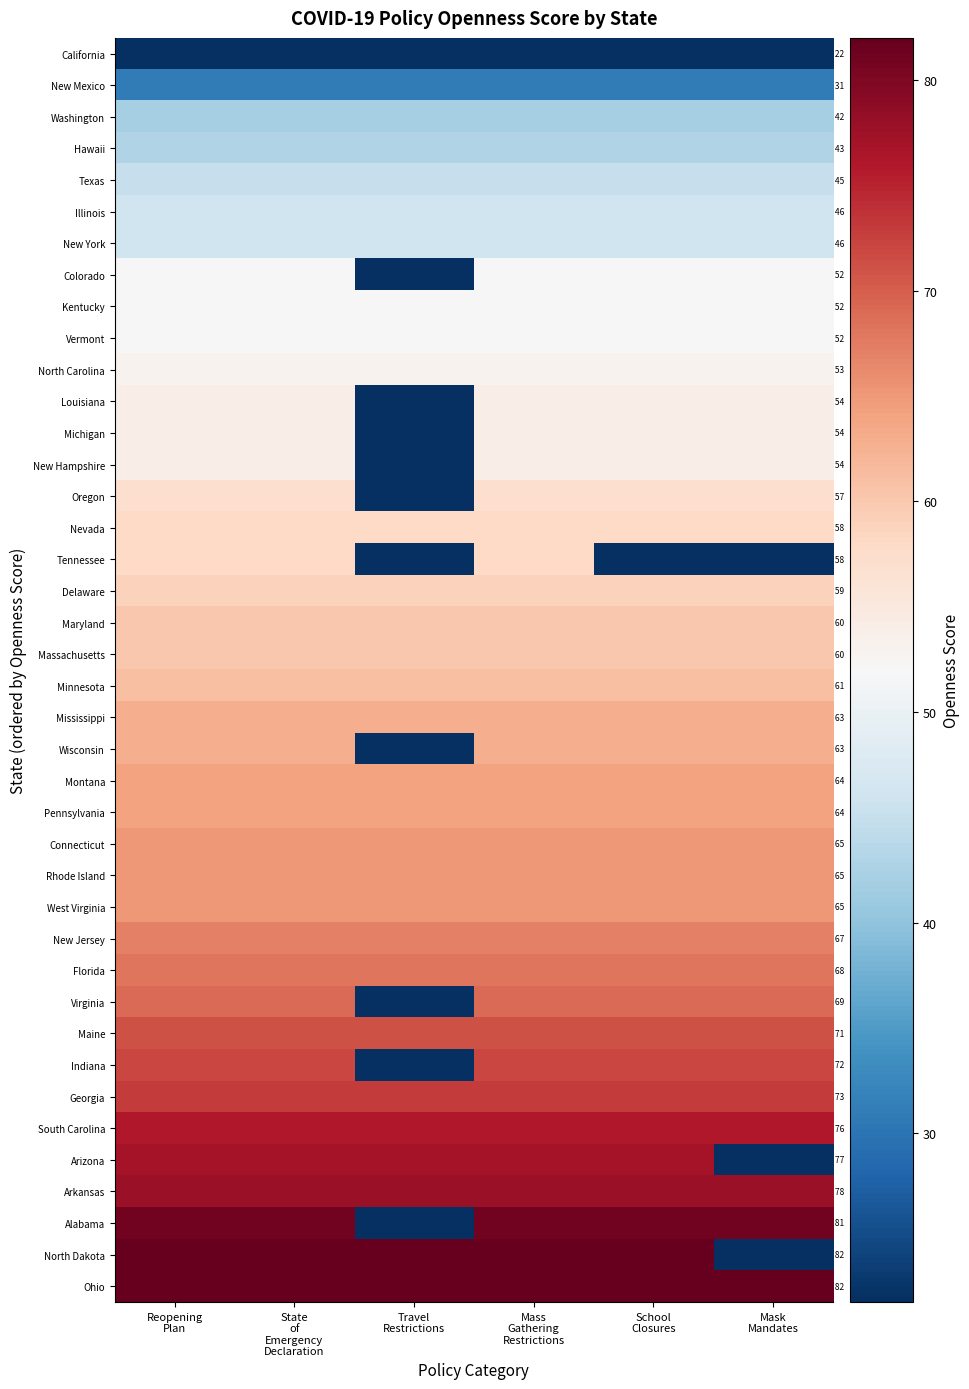

The South Carolina series shows 76 at Travel Restrictions. True or false?

True